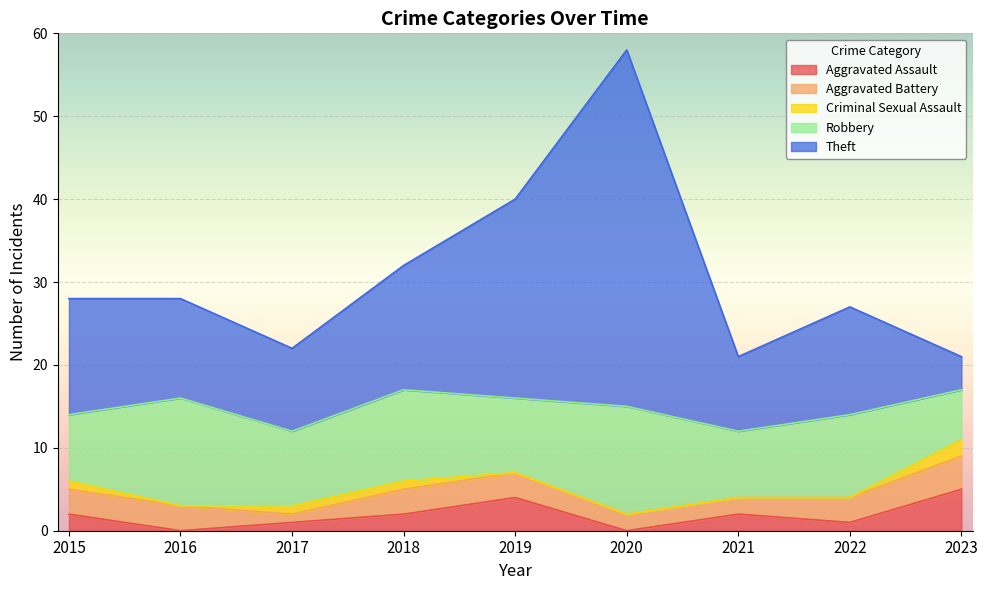

How many data points in Theft are less than 13?

4